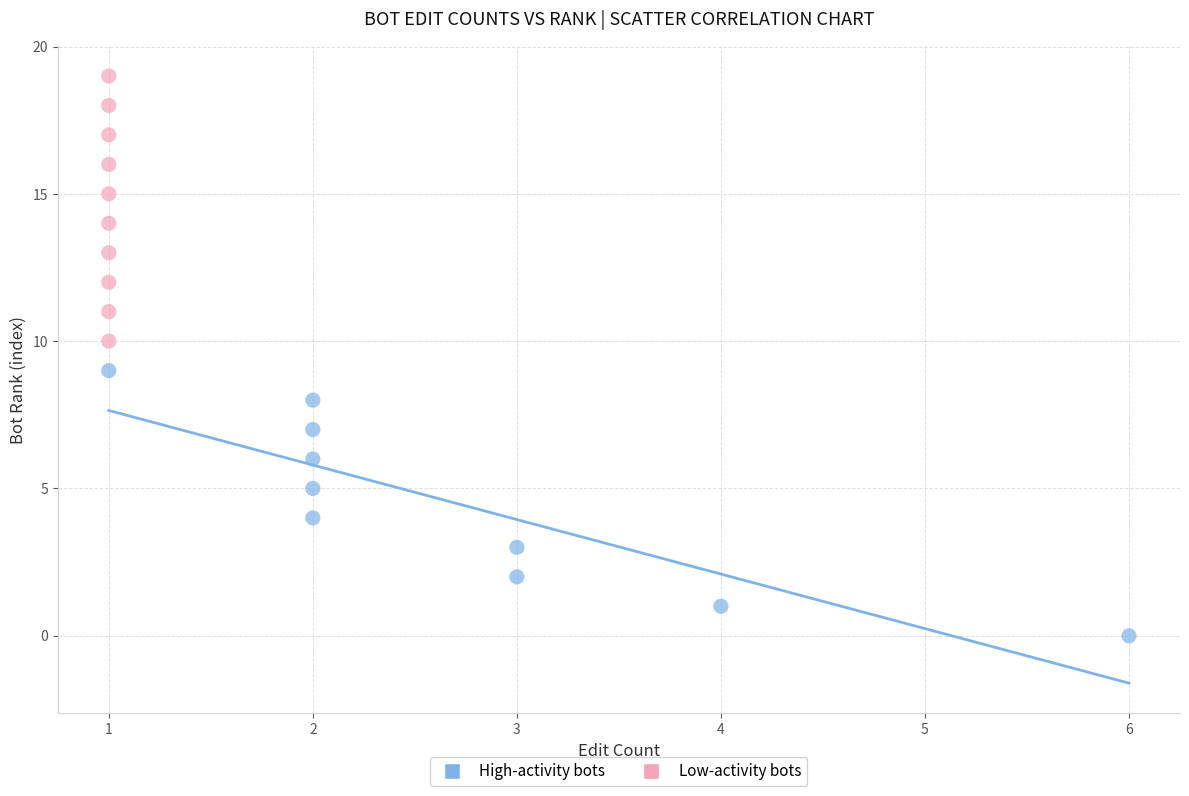

Which series contains the lowest Y value?

High-activity bots